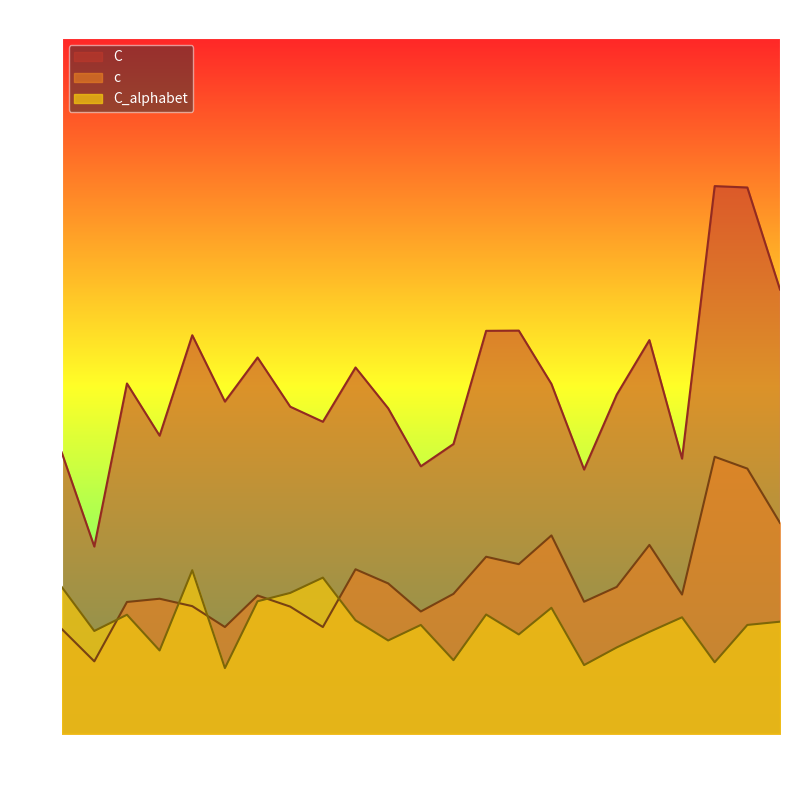

Does the chart display data point markers on the line(s)?

No